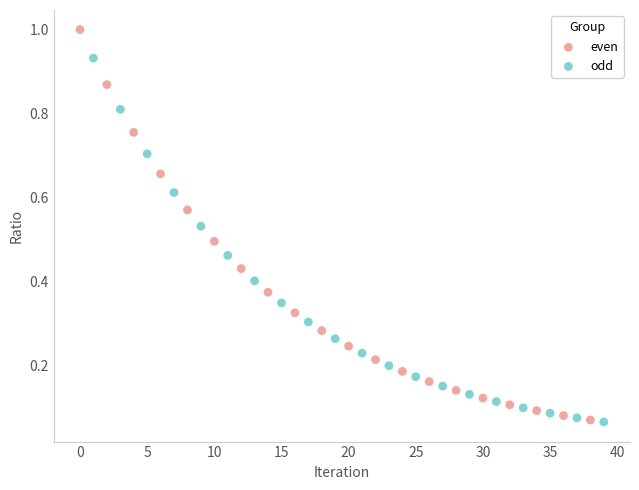

Which series reaches the maximum Y coordinate?

even